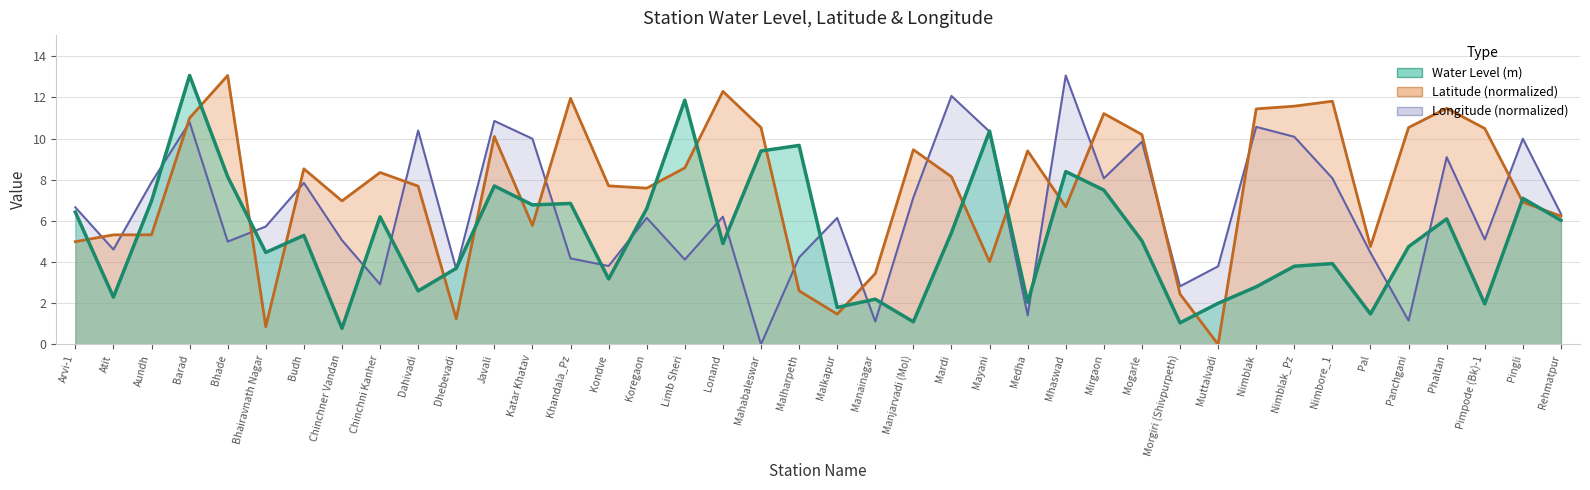

Which series has the widest spread of values?

Latitude